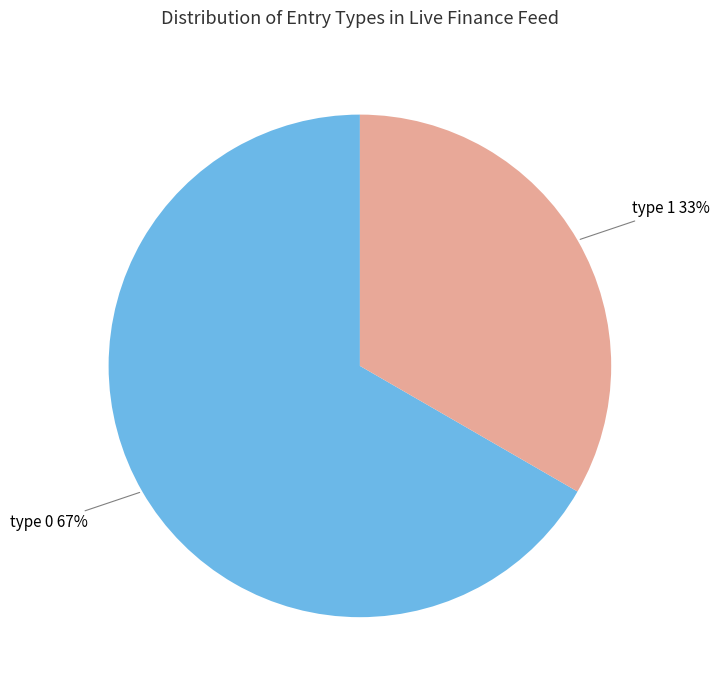

Rank the categories by value from highest to lowest.

type 0, type 1